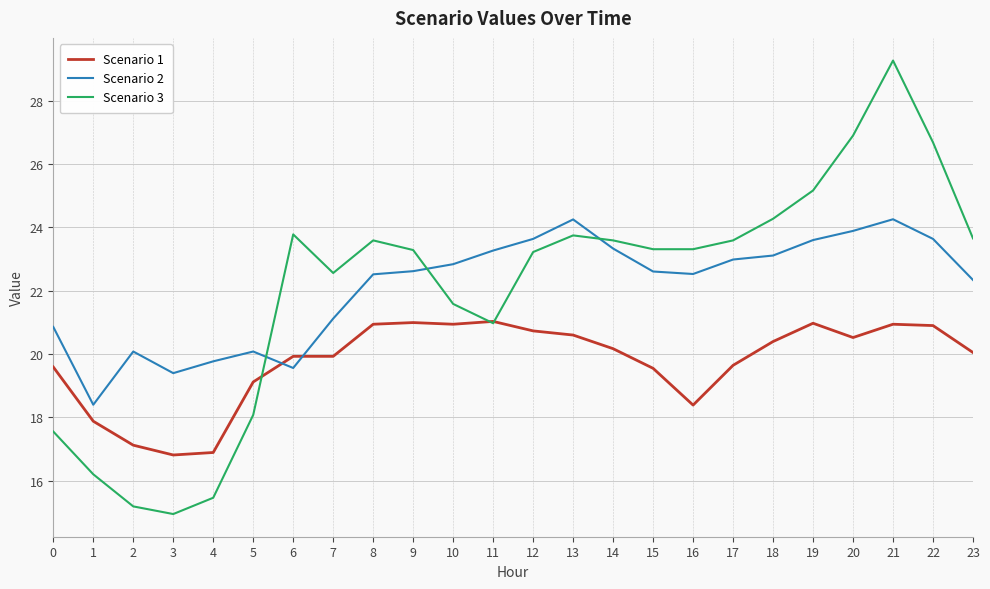

At which label does Scenario 3 first exceed 23?

6